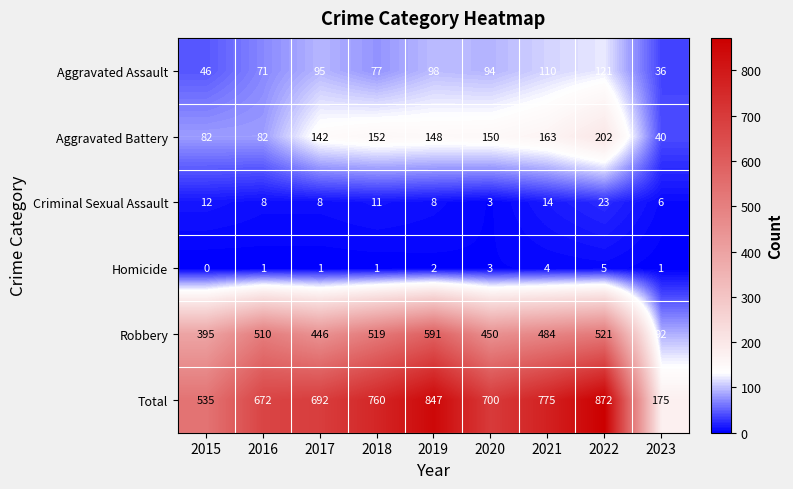

Where is Total nearest to the value 523?

2015